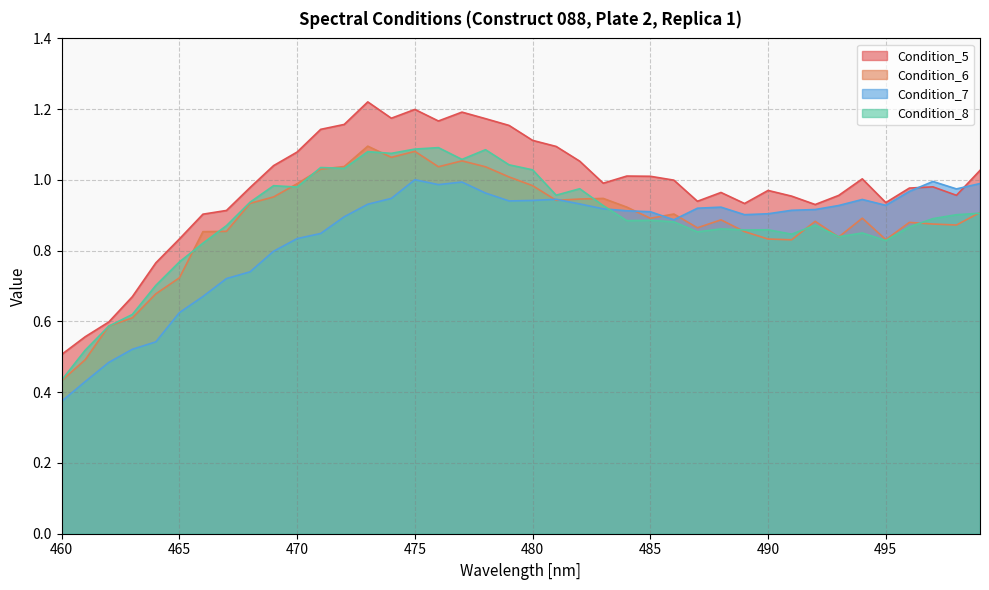

Reading right to left, list all the values displayed in this chart.

Condition_5: 499=1.0	498=1.0	497=1.0	496=1.0	495=0.9	494=1.0	493=1.0	492=0.9	491=1.0	490=1.0	489=0.9	488=1.0	487=0.9	486=1.0	485=1.0	484=1.0	483=1.0	482=1.1	481=1.1	480=1.1	479=1.2	478=1.2	477=1.2	476=1.2	475=1.2	474=1.2	473=1.2	472=1.2	471=1.1	470=1.1	469=1.0	468=1.0	467=0.9	466=0.9	465=0.8	464=0.8	463=0.7	462=0.6	461=0.6	460=0.5
Condition_6: 499=0.9	498=0.9	497=0.9	496=0.9	495=0.8	494=0.9	493=0.8	492=0.9	491=0.8	490=0.8	489=0.9	488=0.9	487=0.9	486=0.9	485=0.9	484=0.9	483=0.9	482=0.9	481=0.9	480=1.0	479=1.0	478=1.0	477=1.1	476=1.0	475=1.1	474=1.1	473=1.1	472=1.0	471=1.0	470=1.0	469=1.0	468=0.9	467=0.9	466=0.9	465=0.7	464=0.7	463=0.6	462=0.6	461=0.5	460=0.4
Condition_7: 499=1.0	498=1.0	497=1.0	496=1.0	495=0.9	494=0.9	493=0.9	492=0.9	491=0.9	490=0.9	489=0.9	488=0.9	487=0.9	486=0.9	485=0.9	484=0.9	483=0.9	482=0.9	481=0.9	480=0.9	479=0.9	478=1.0	477=1.0	476=1.0	475=1.0	474=0.9	473=0.9	472=0.9	471=0.8	470=0.8	469=0.8	468=0.7	467=0.7	466=0.7	465=0.6	464=0.5	463=0.5	462=0.5	461=0.4	460=0.4
Condition_8: 499=0.9	498=0.9	497=0.9	496=0.9	495=0.8	494=0.9	493=0.8	492=0.9	491=0.8	490=0.9	489=0.9	488=0.9	487=0.9	486=0.9	485=0.9	484=0.9	483=0.9	482=1.0	481=1.0	480=1.0	479=1.0	478=1.1	477=1.1	476=1.1	475=1.1	474=1.1	473=1.1	472=1.0	471=1.0	470=1.0	469=1.0	468=0.9	467=0.9	466=0.8	465=0.8	464=0.7	463=0.6	462=0.6	461=0.5	460=0.4